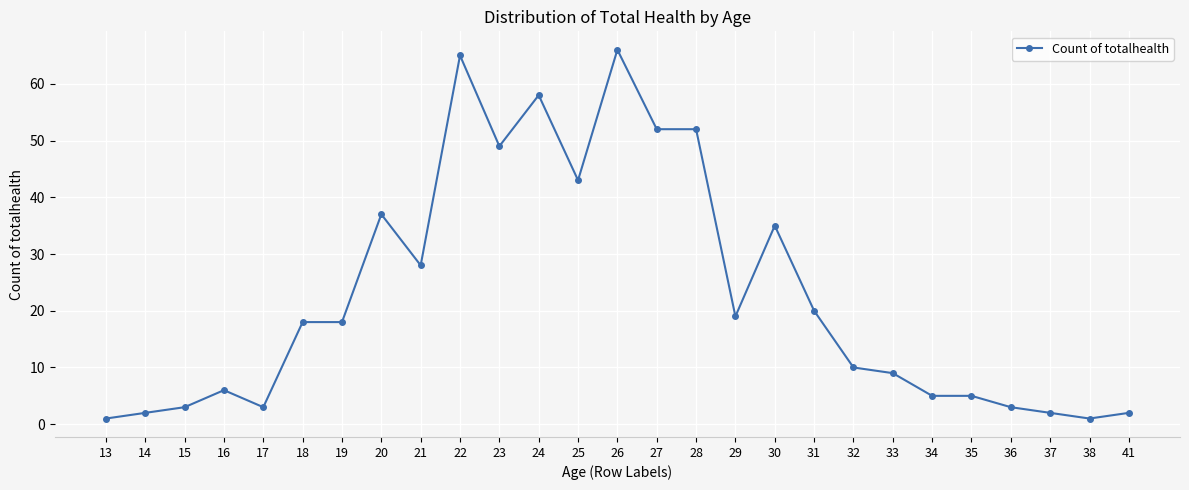

At which category does the data reach its first local valley?

17